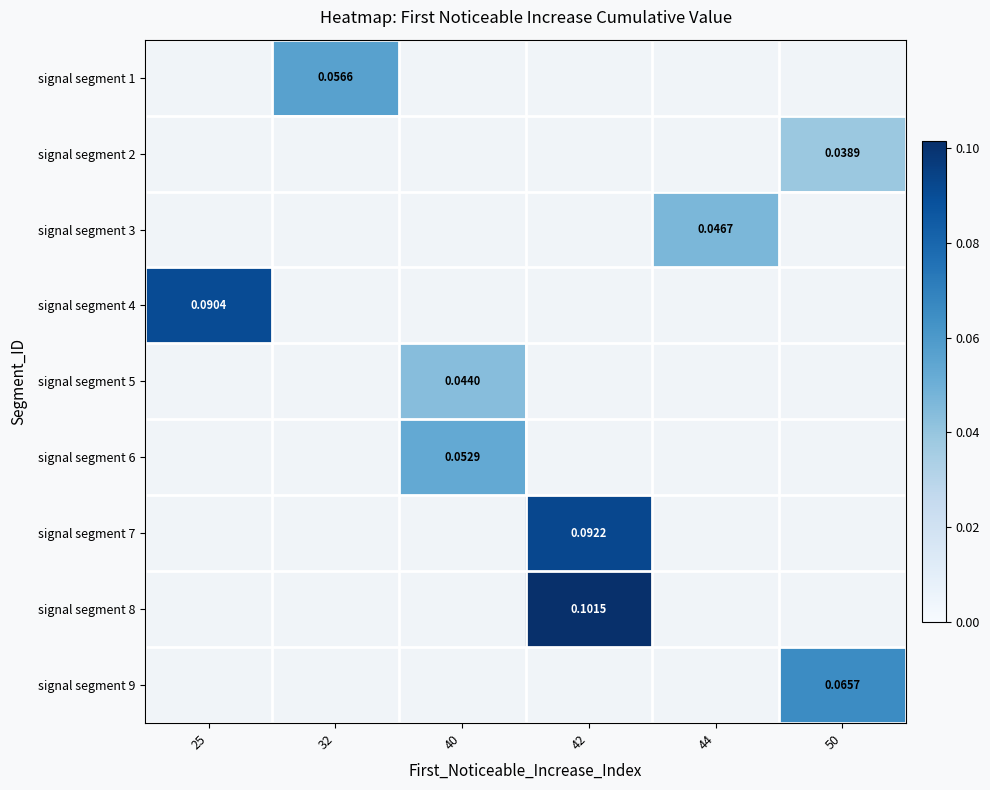

Which has a higher value, 50 or 42?

42